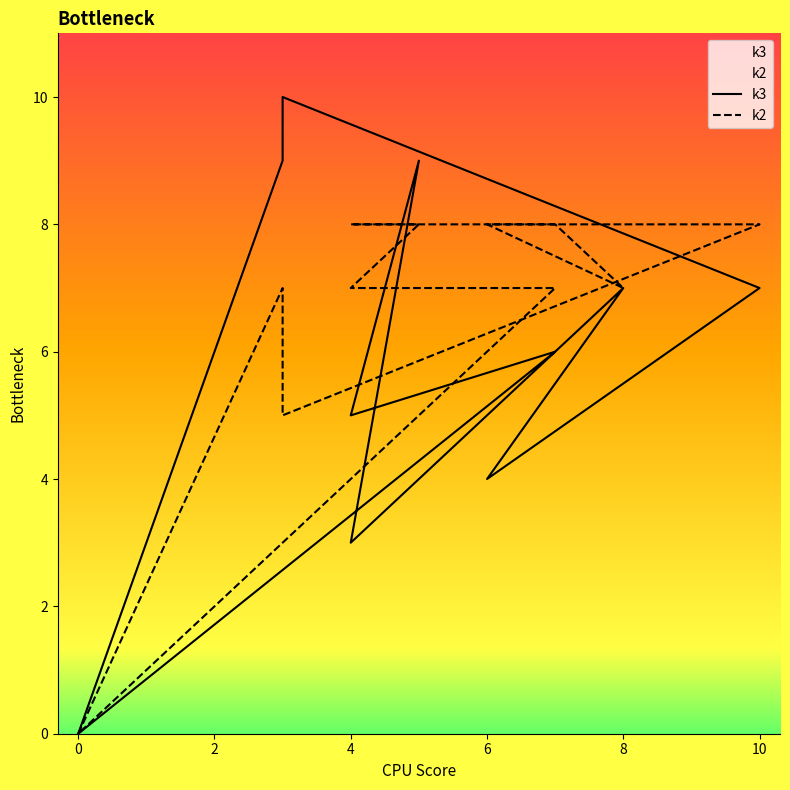

What is the highest value of the k3 series?

10